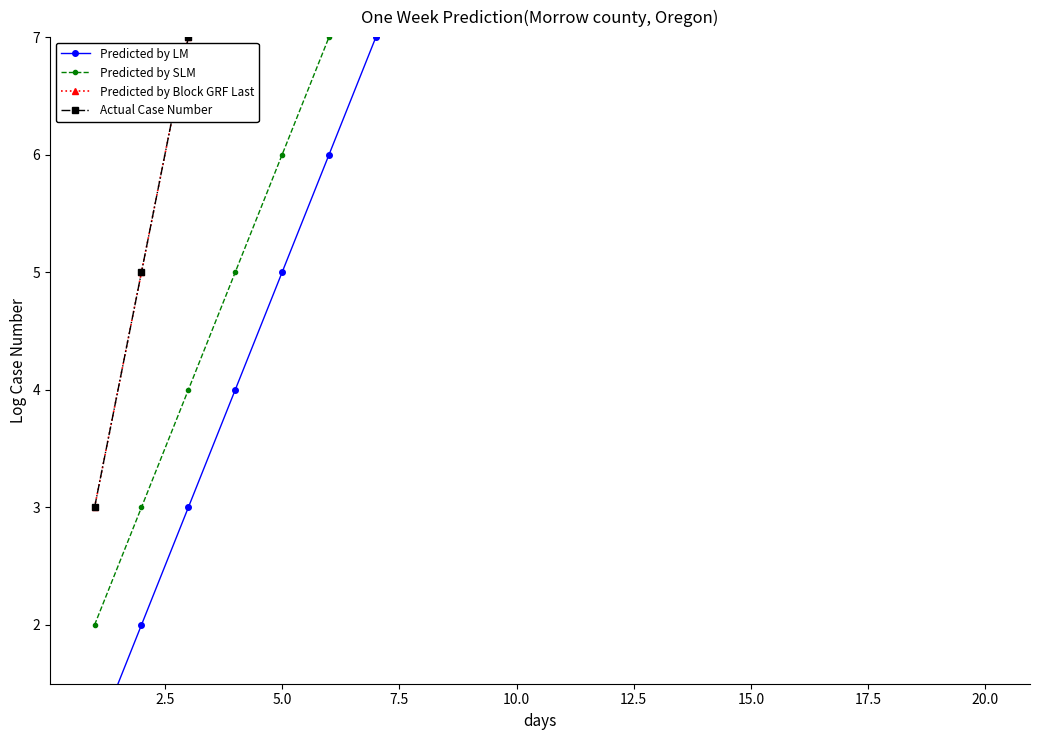

Reading left to right, transcribe all the data shown in this chart.

Predicted by LM: 1	2	3	4	5	6	7	8	9	10	11	12	13	14	15	16	17	18	19	20
Predicted by SLM: 2	3	4	5	6	7	8	9	10	11	12	13	14	15	16	17	18	19	20	21
Predicted by Block GRF Last: 3	5	7	9	11	13	15	17	19	21	23	25	27	29	31	33	35	37	39	41
Actual Case Number: 3	5	7	9	11	13	15	17	19	21	23	25	27	29	31	33	35	37	39	41